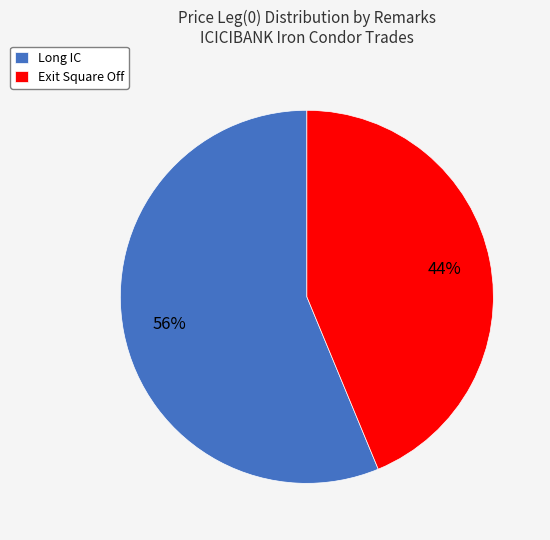

To the nearest percent, what is the combined percentage of Exit Square Off and Long IC?

100%